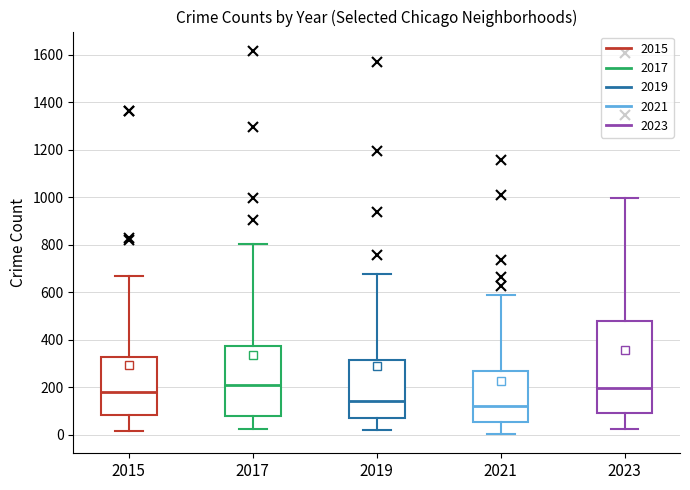

Where does the lower whisker of the box at x = 2023 end on the y-axis? The values are not printed on the chart, so give them approximately, as read against the axis.

20